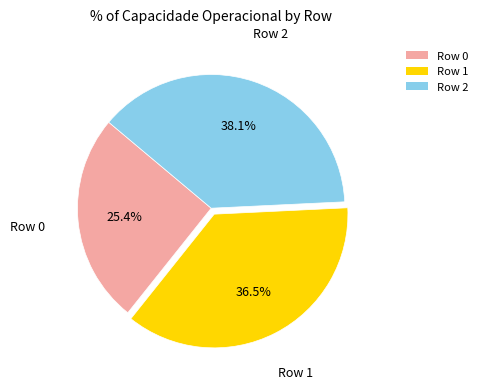

Between Row 0 and Row 2, which is larger?

Row 2